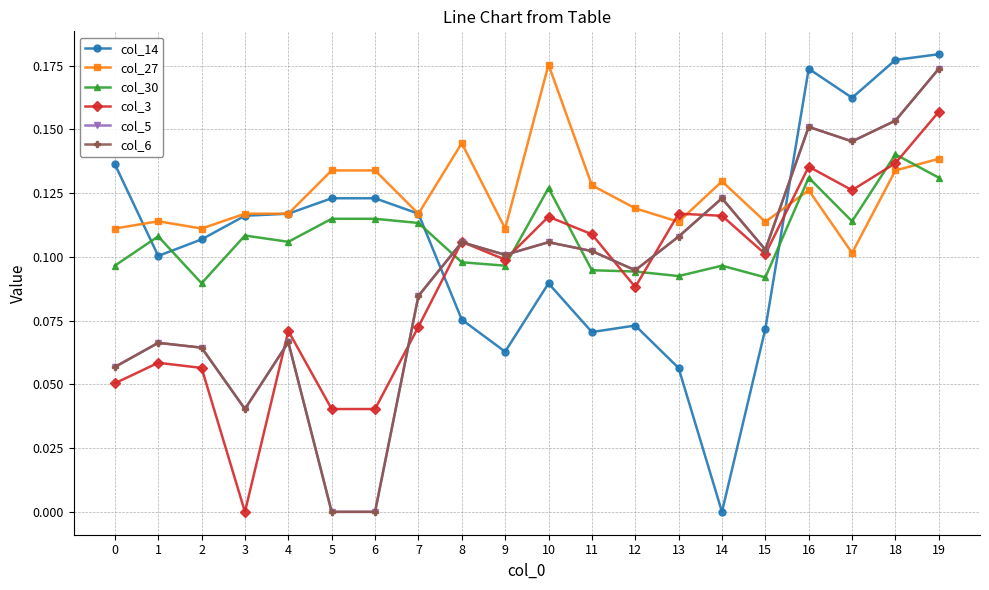

Is this an area chart (filled region under the line)?

No